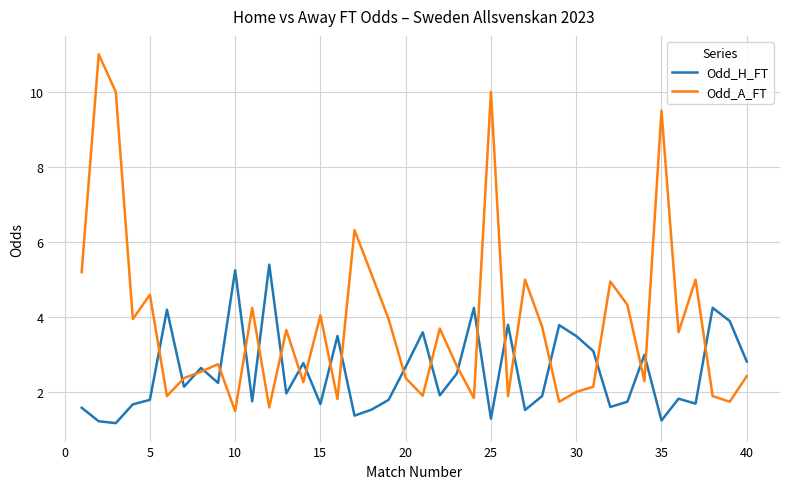

How many times do Odd_H_FT and Odd_A_FT cross each other?

23